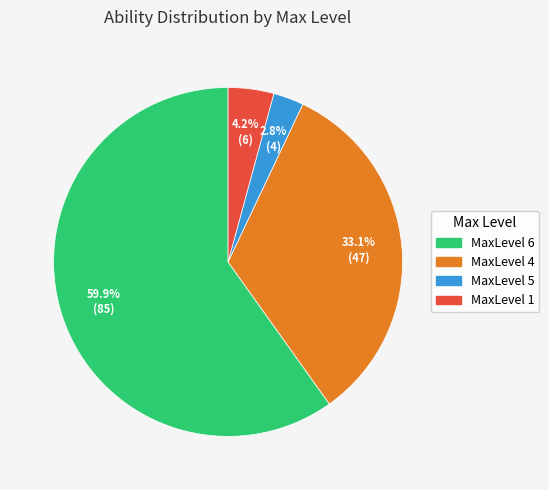

Does any single category account for the majority?

Yes